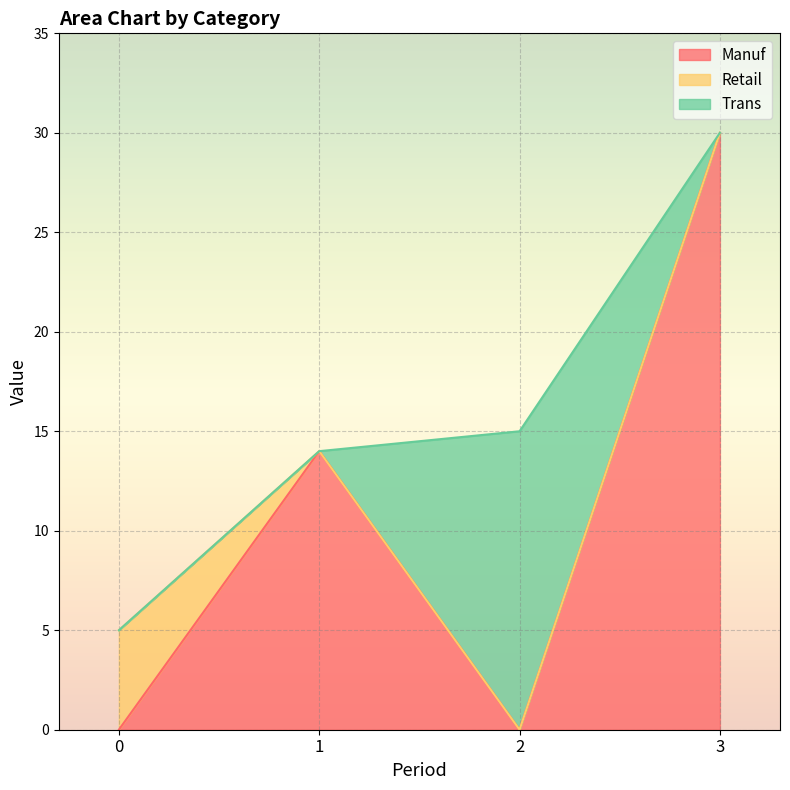

At 3, list the series in order from largest to smallest.

Manuf, Retail, Trans